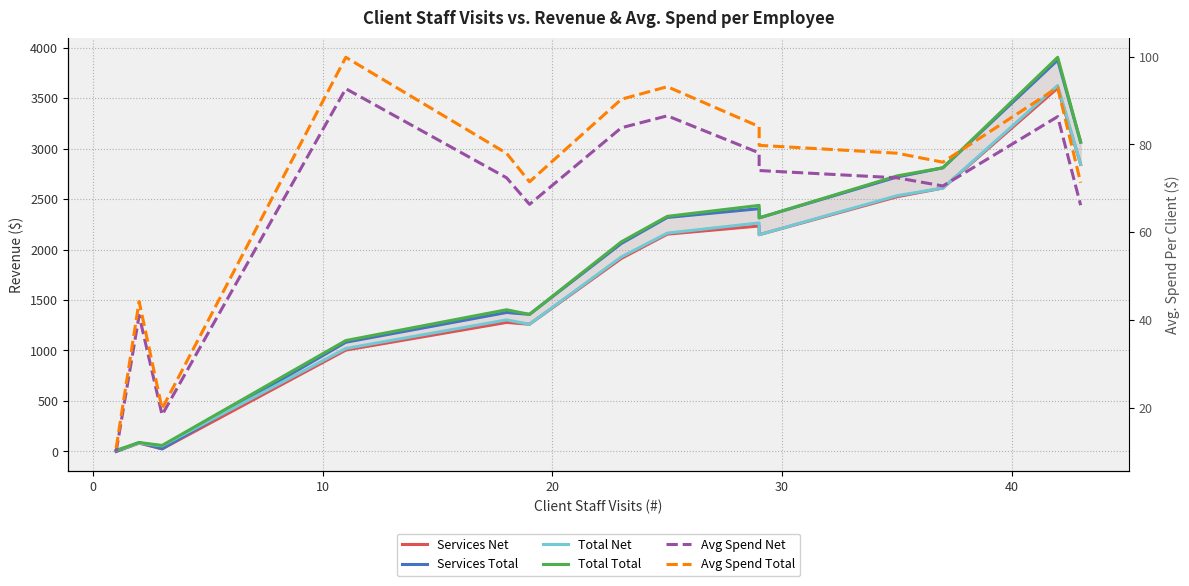

Which series has the largest total across all categories?

Total Total